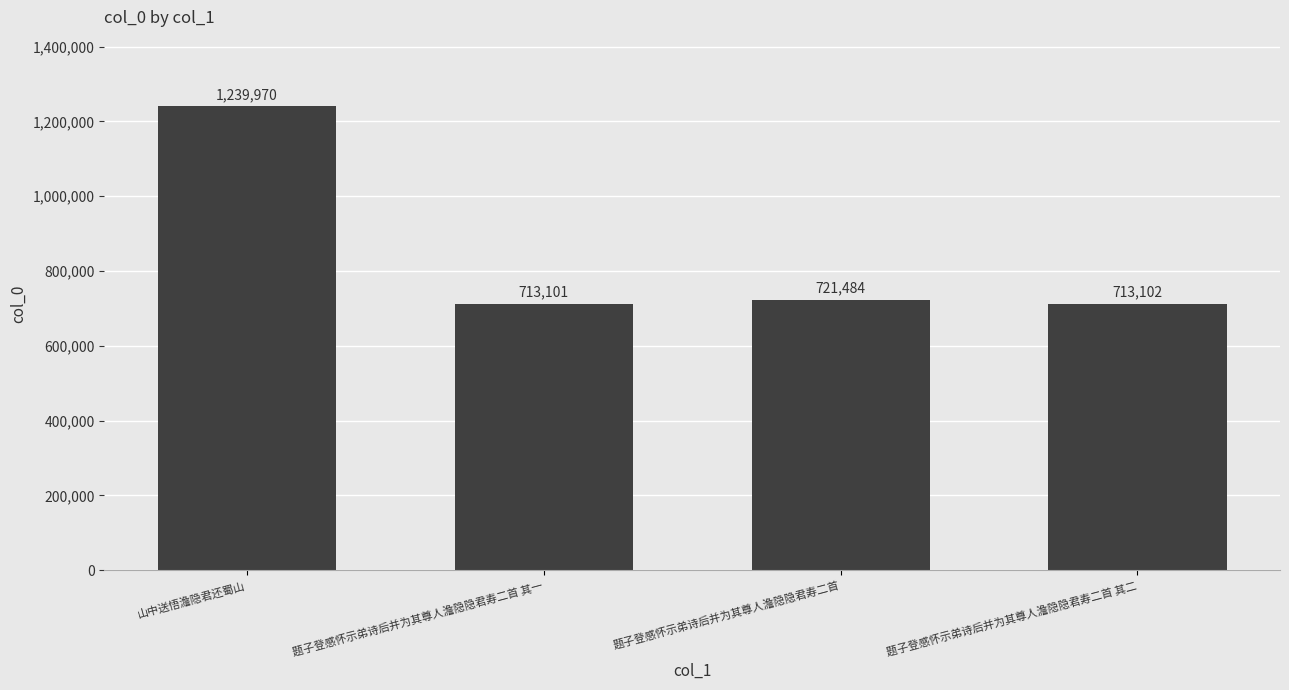

What is the smallest value displayed?

713101